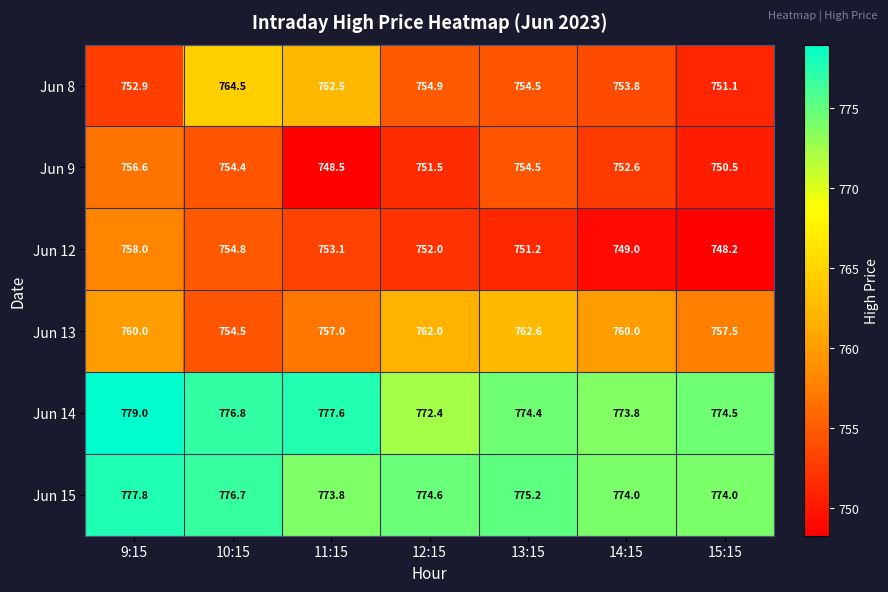

Between 12:15 and 13:15, which series saw the biggest shift?

Jun 9